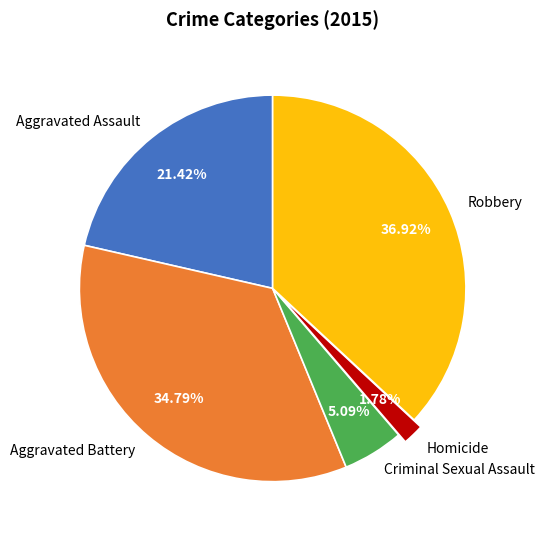

The Aggravated Assault slice represents 29% of the pie. True or false?

False